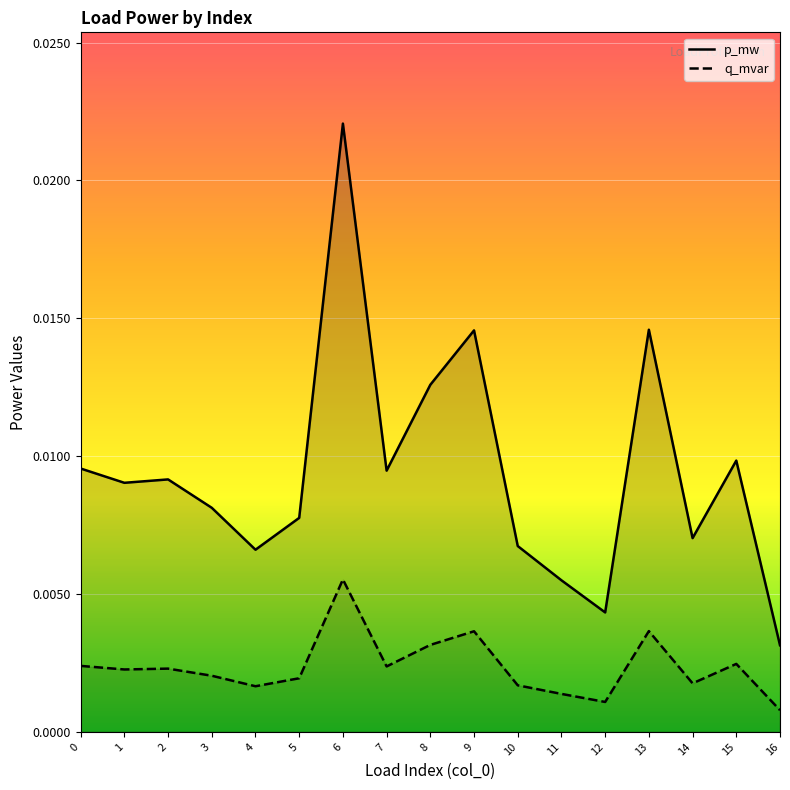

Which category has the highest value in the p_mw series?

6